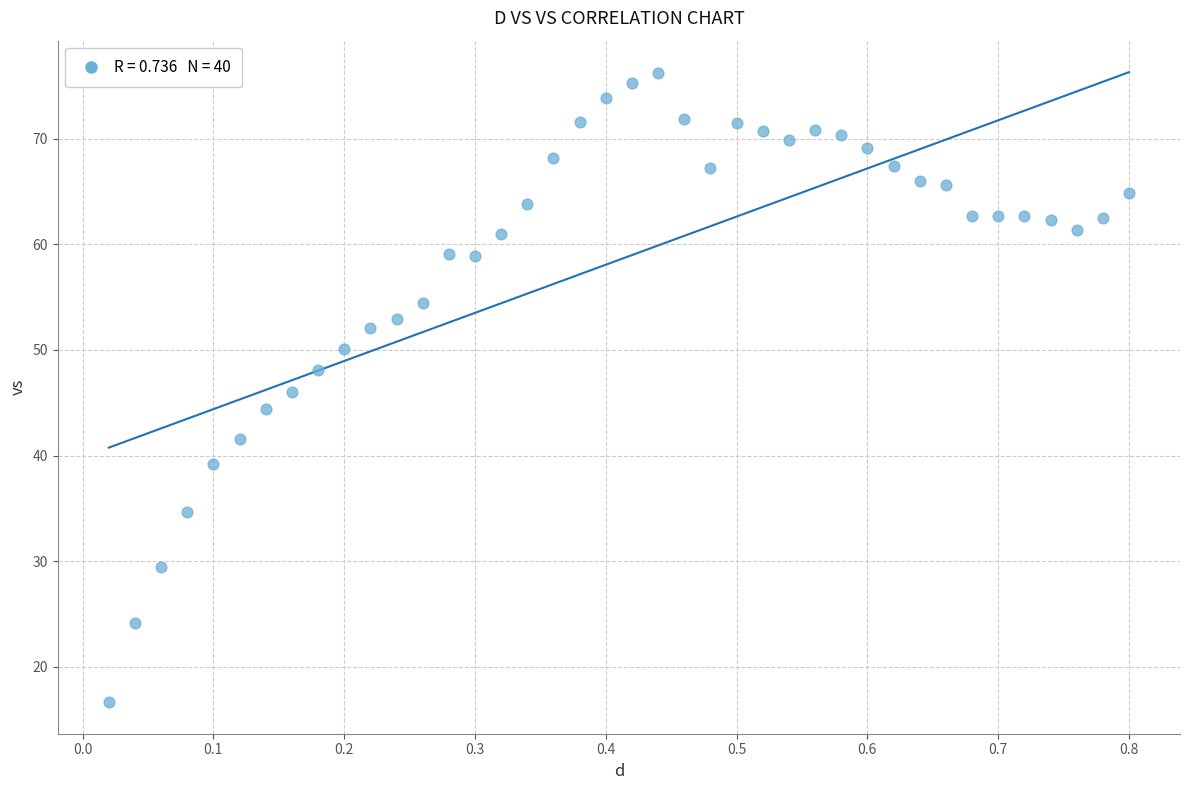

What is the range of Y values (max minus min)?

59.5